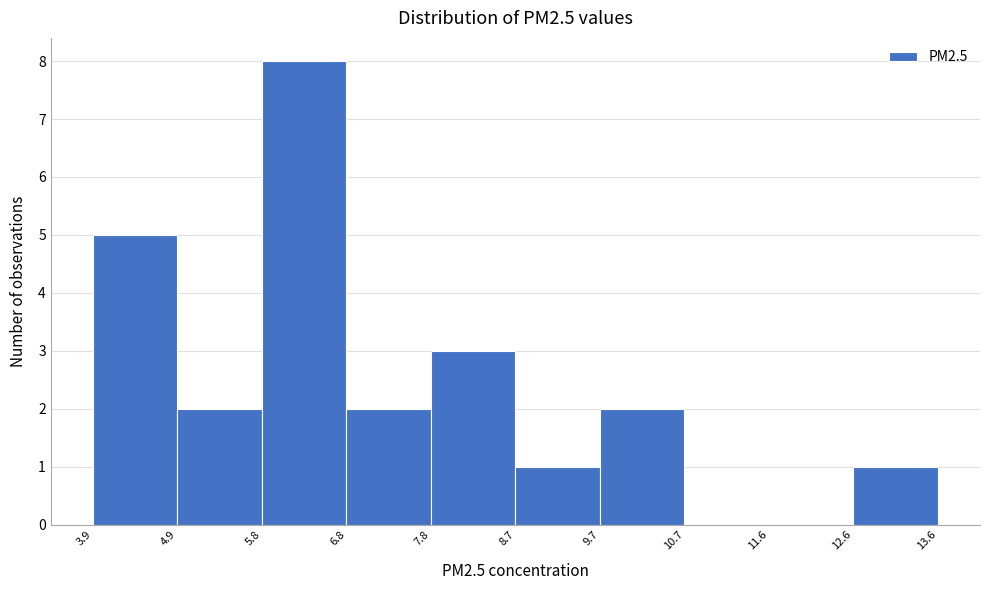

How tall is the bar that spans 7.8 to 8.7 on the x-axis? The values are not printed on the chart, so give them approximately, as read against the axis.

3